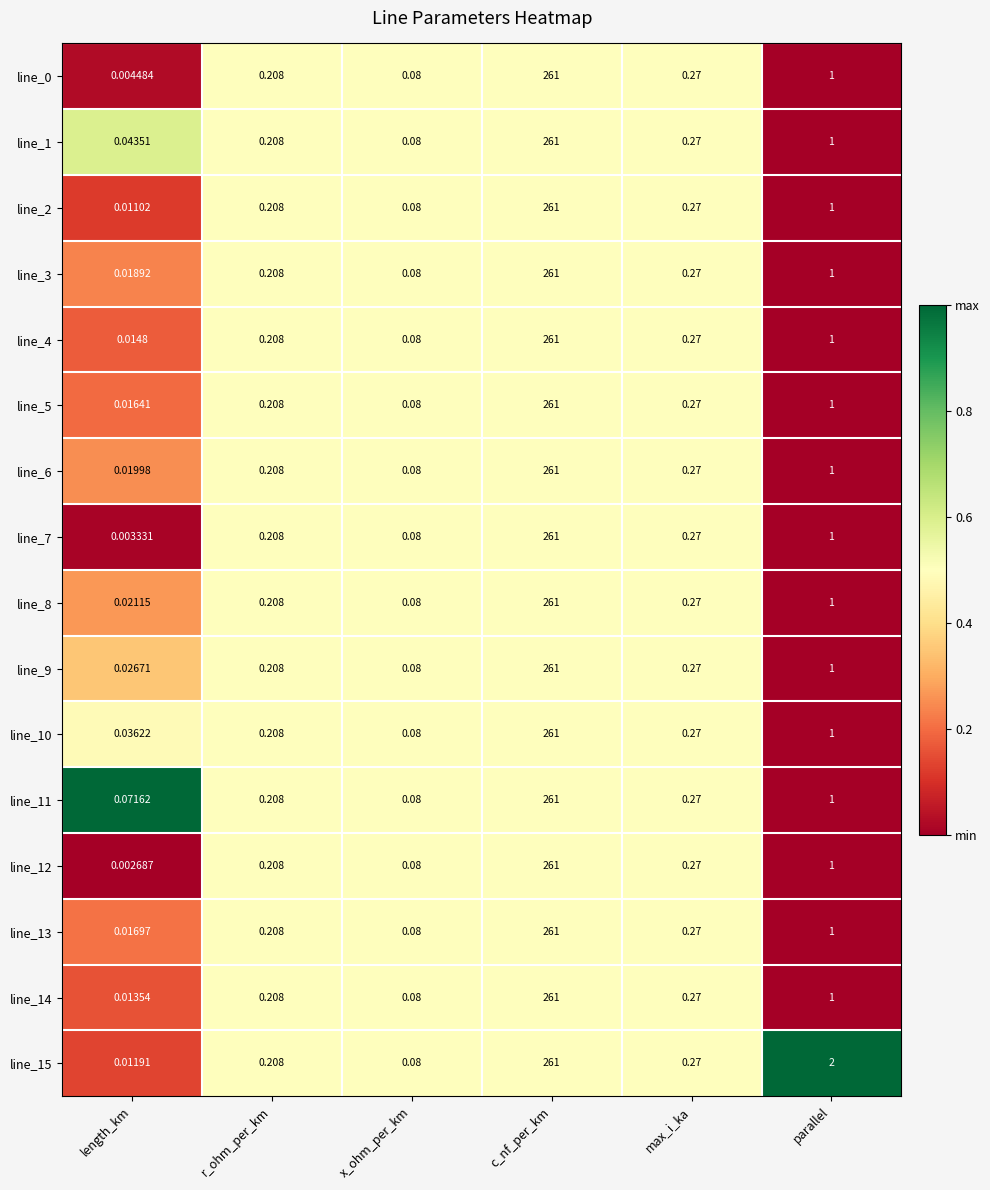

What is the greatest value displayed?

261.0